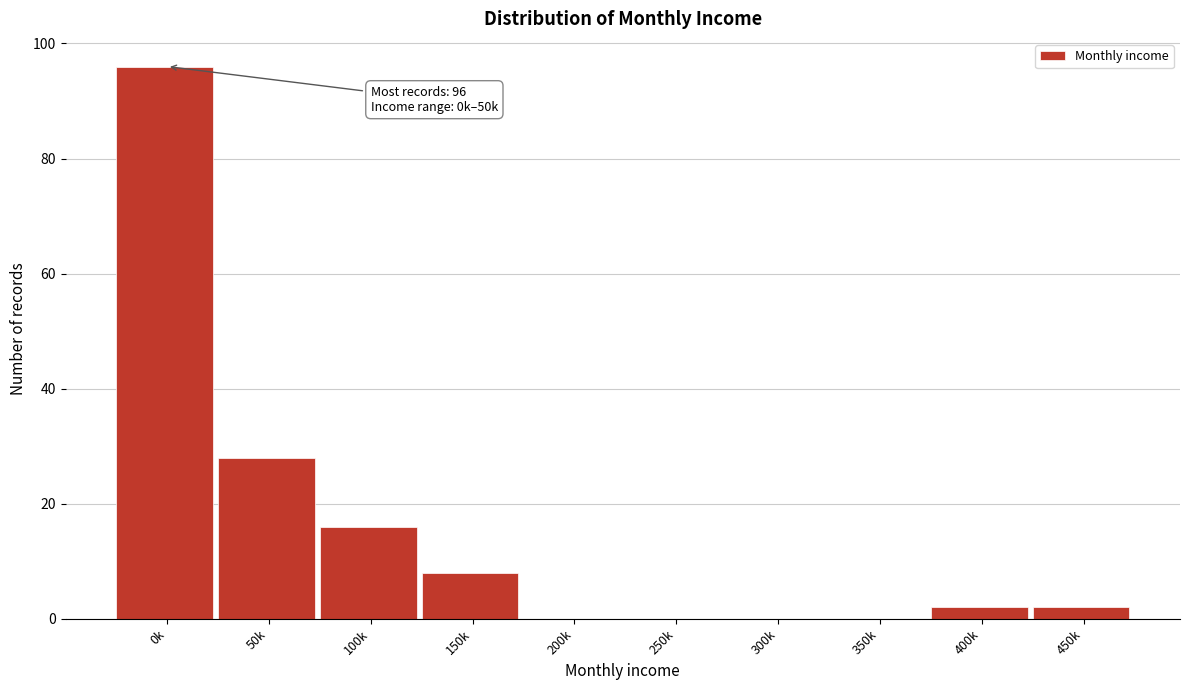

Reading left to right, what are all the values shown in this chart?

0k=96	50k=28	100k=16	150k=8	200k=0	250k=0	300k=0	350k=0	400k=2	450k=2